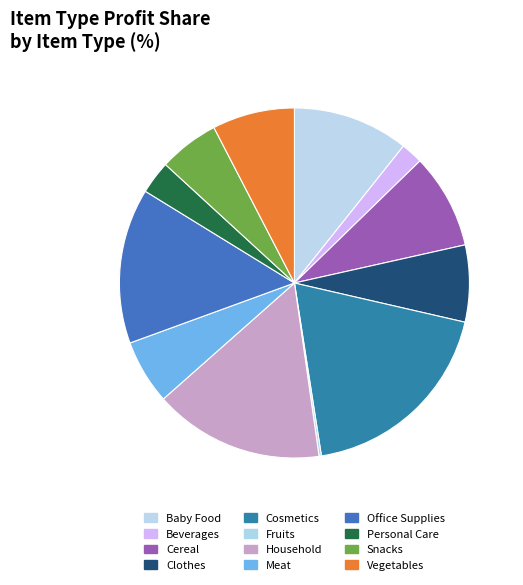

Combined, do Clothes and Cosmetics account for over 50%?

No